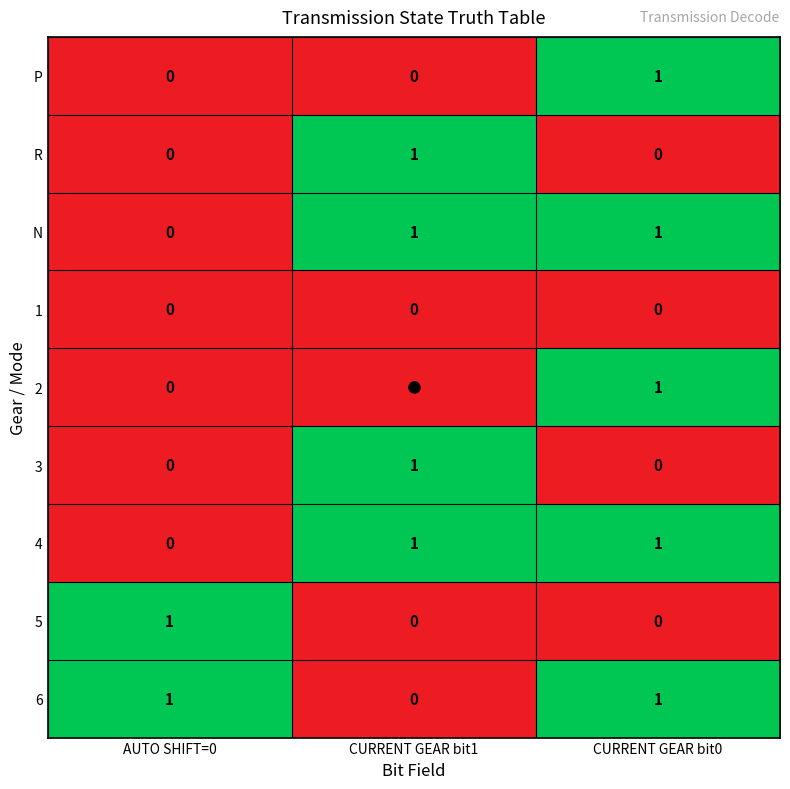

The 4 series shows 0 at AUTO SHIFT=0. True or false?

True